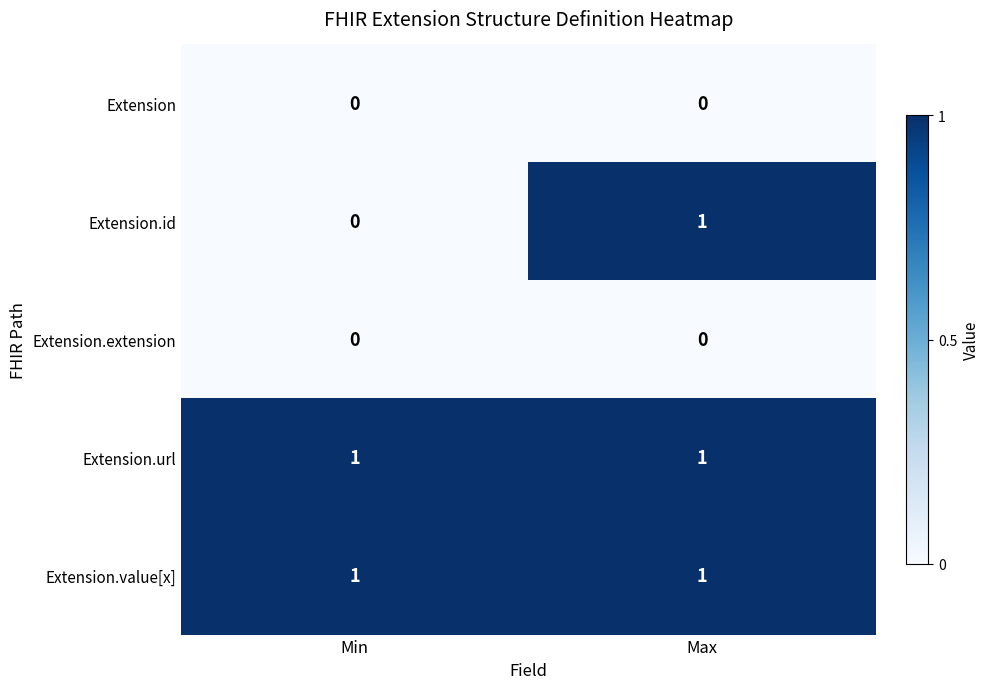

Which series has the widest spread of values?

Extension.id